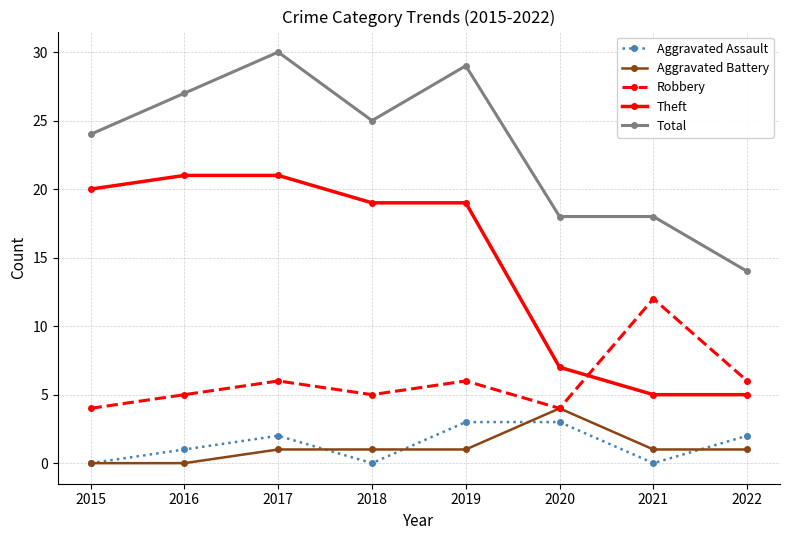

What is the difference between the highest and lowest values at 2020?

15